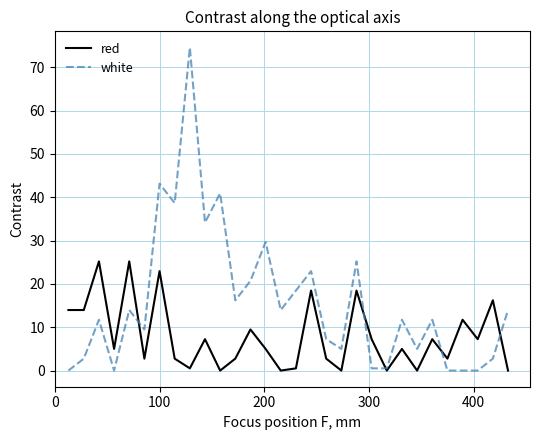

What is the maximum value for white?

74.6